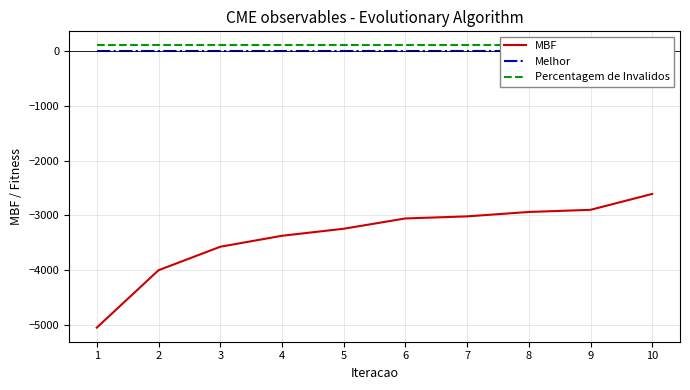

True or false: Percentagem de Invalidos has more than 1 interior local peaks.

False